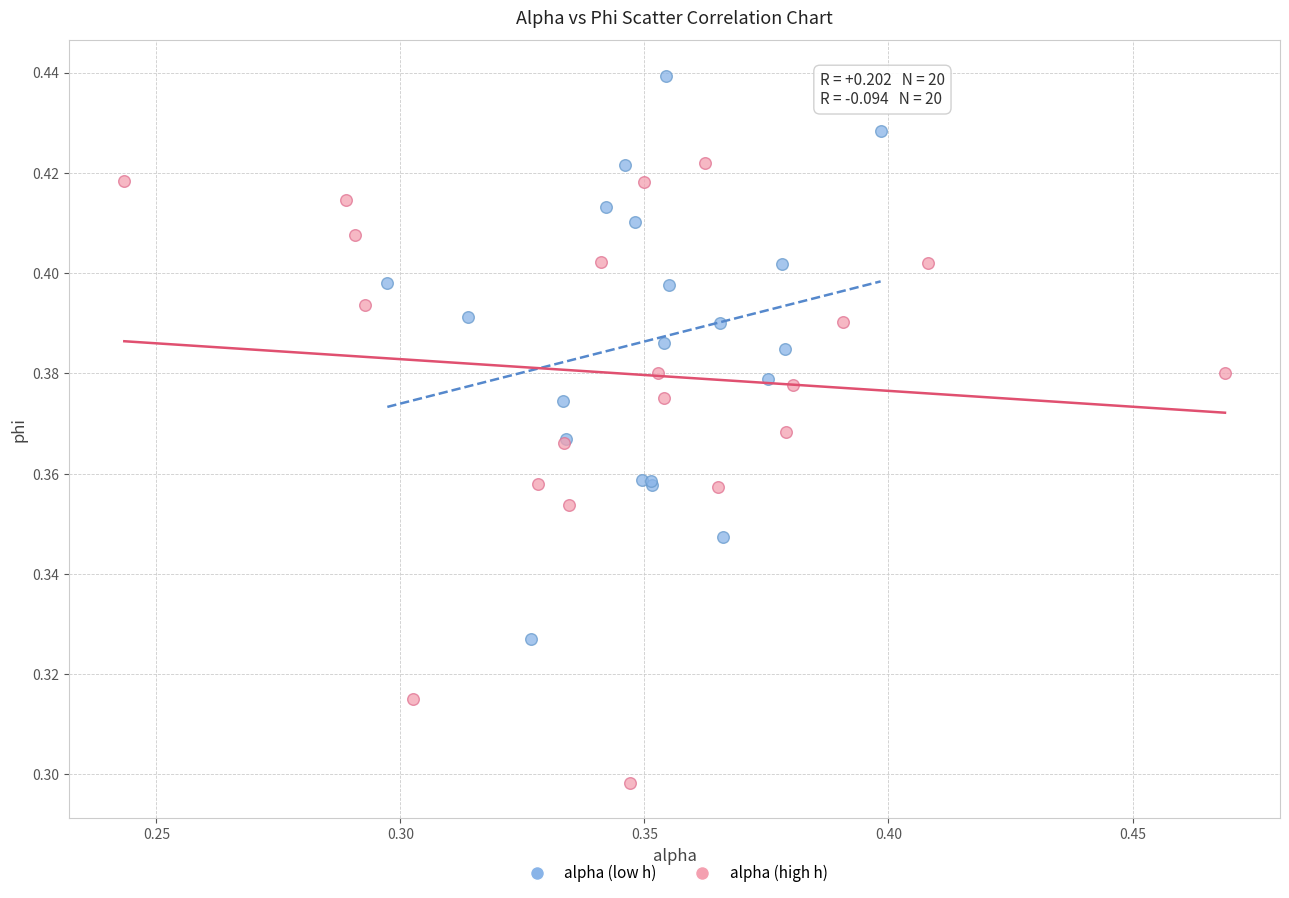

Which series has the widest spread of Y values?

alpha (high h)